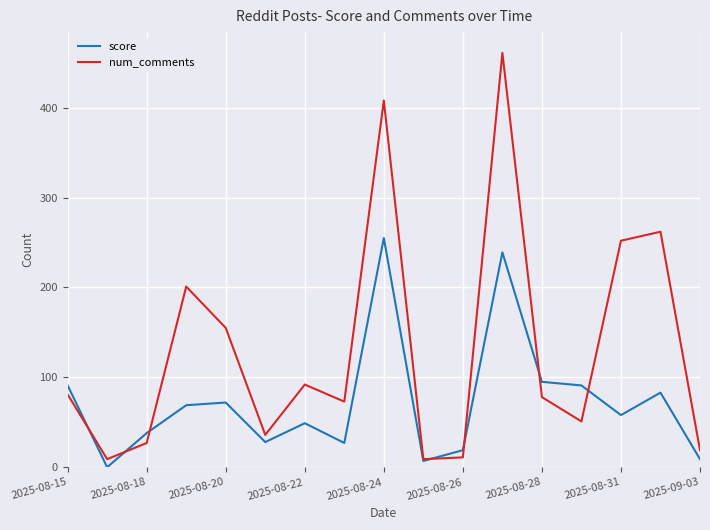

Which series has the largest total across all categories?

num_comments